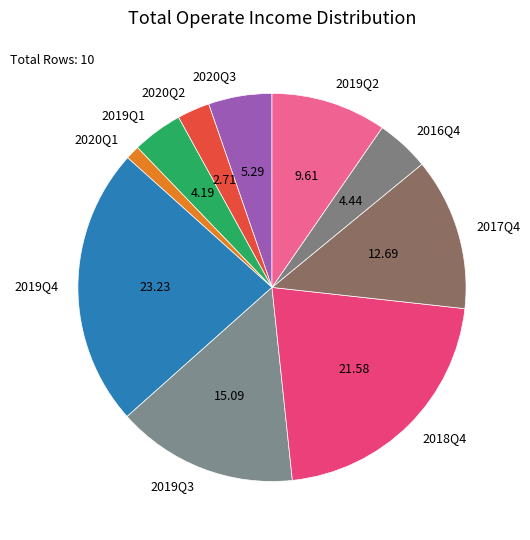

True or false: 2016Q4 accounts for 4% of the total.

True